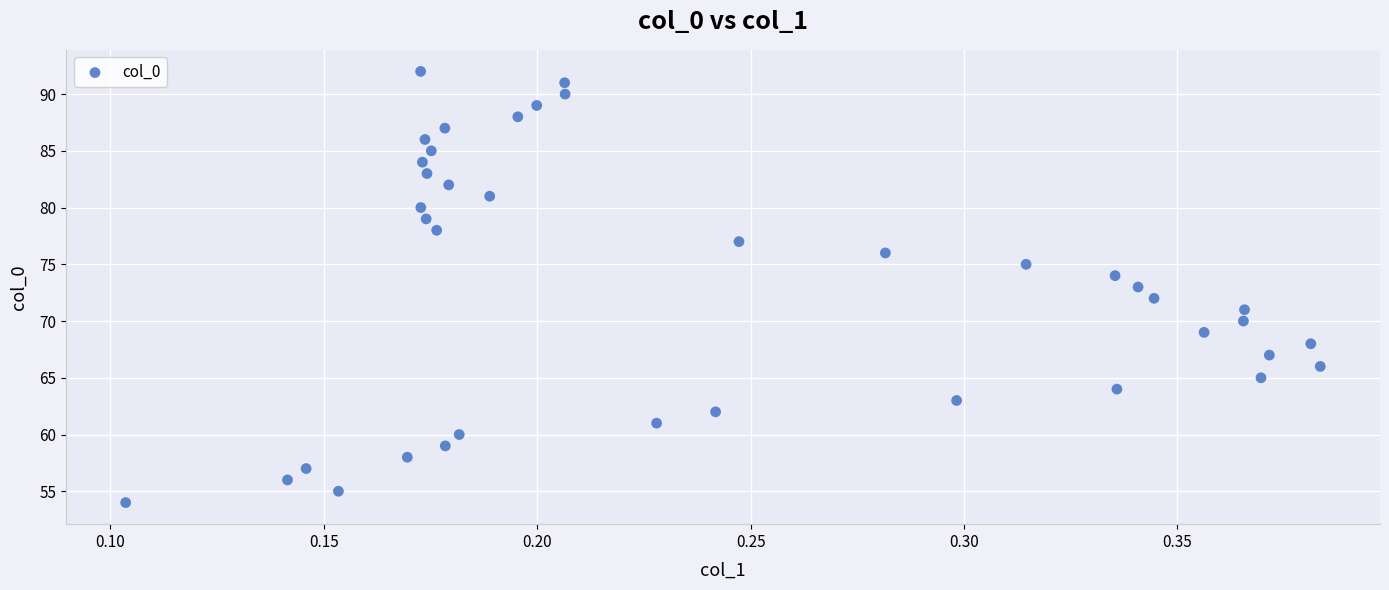

What is the range of Y values (max minus min)?

38